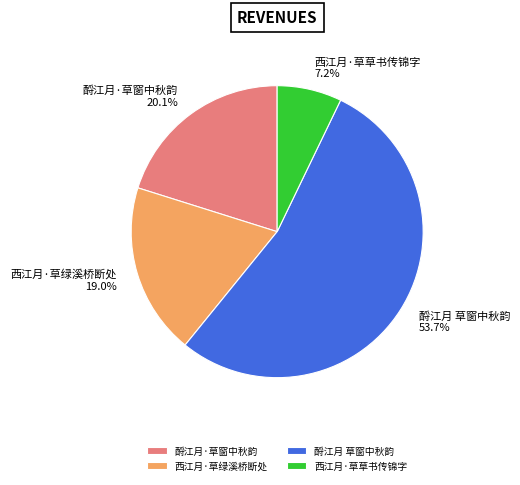

Rank the categories by value from lowest to highest.

西江月·草草书传锦字, 西江月·草绿溪桥断处, 酹江月·草窗中秋韵, 酹江月 草窗中秋韵